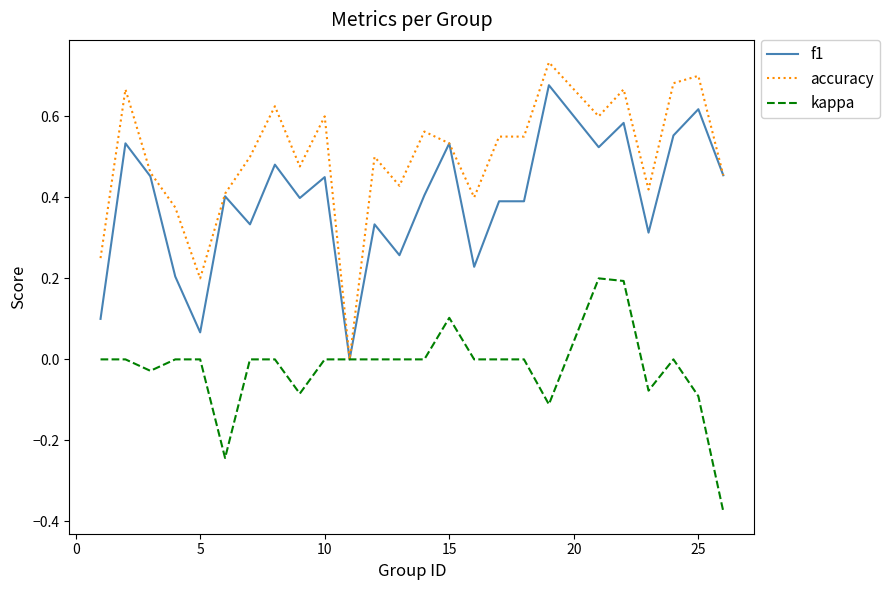

Rank the series by their average value, from highest to lowest.

accuracy, f1, kappa